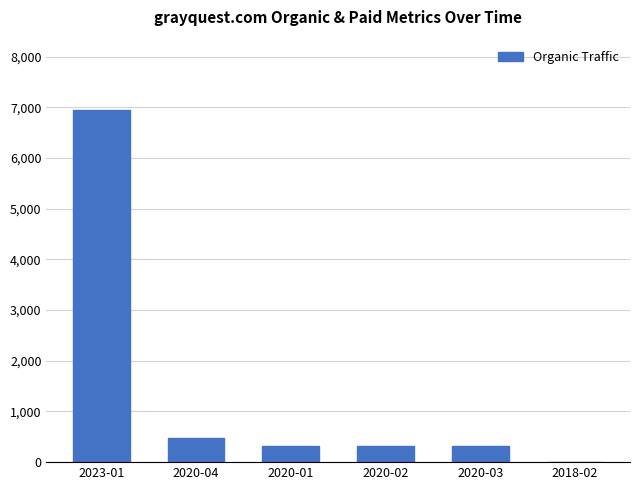

Reading left to right, extract all data points from this chart.

6947	472	312	312	312	0